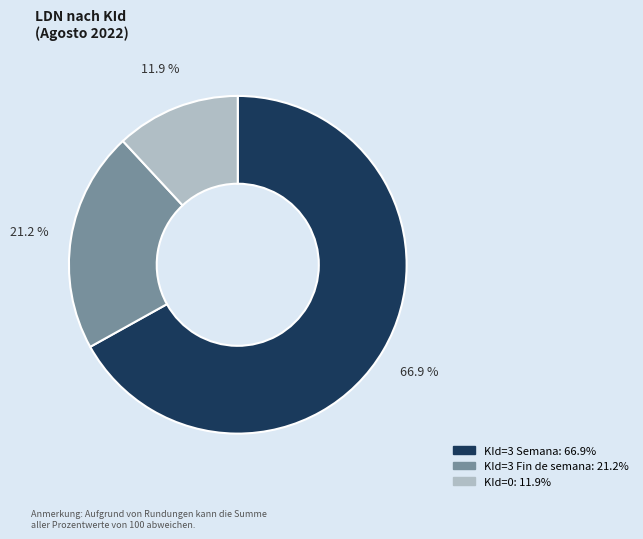

How many slices are in this pie chart?

3